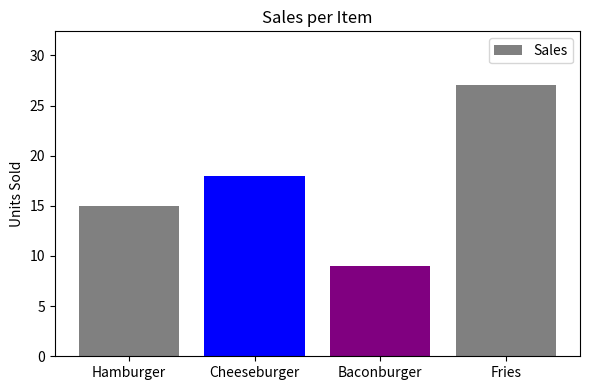

Where is the data nearest to the value 18?

Cheeseburger